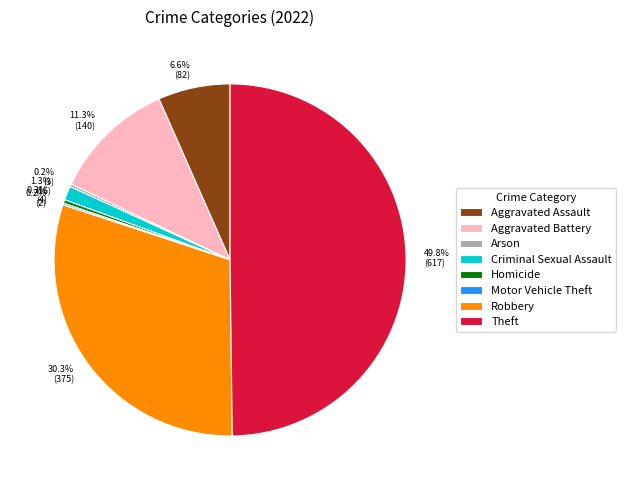

To the nearest percent, what percentage of the pie is Aggravated Battery?

11%